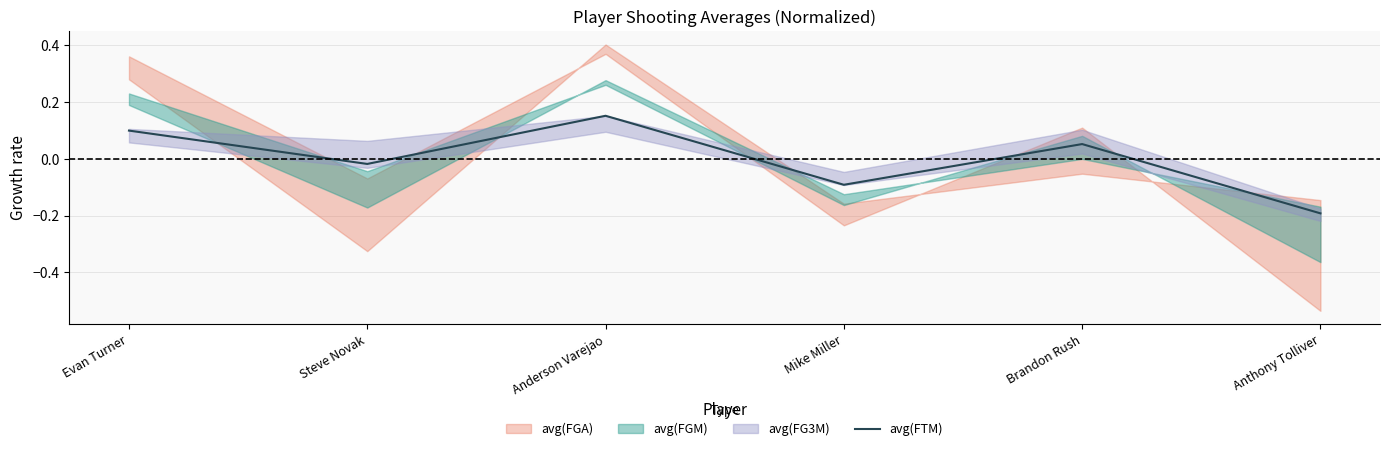

How many values are below 0?

3